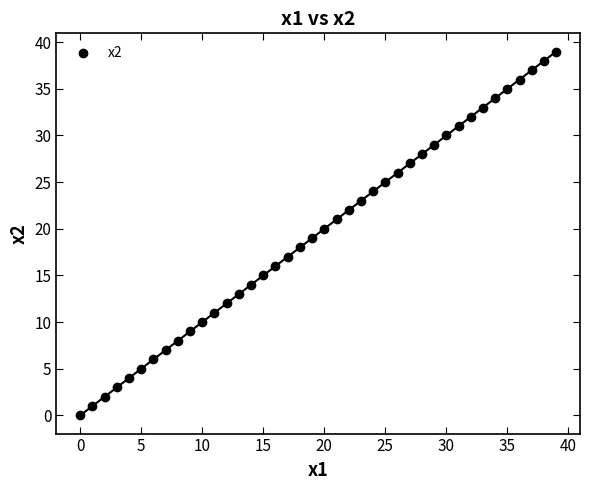

What is the range of Y values (max minus min)?

39